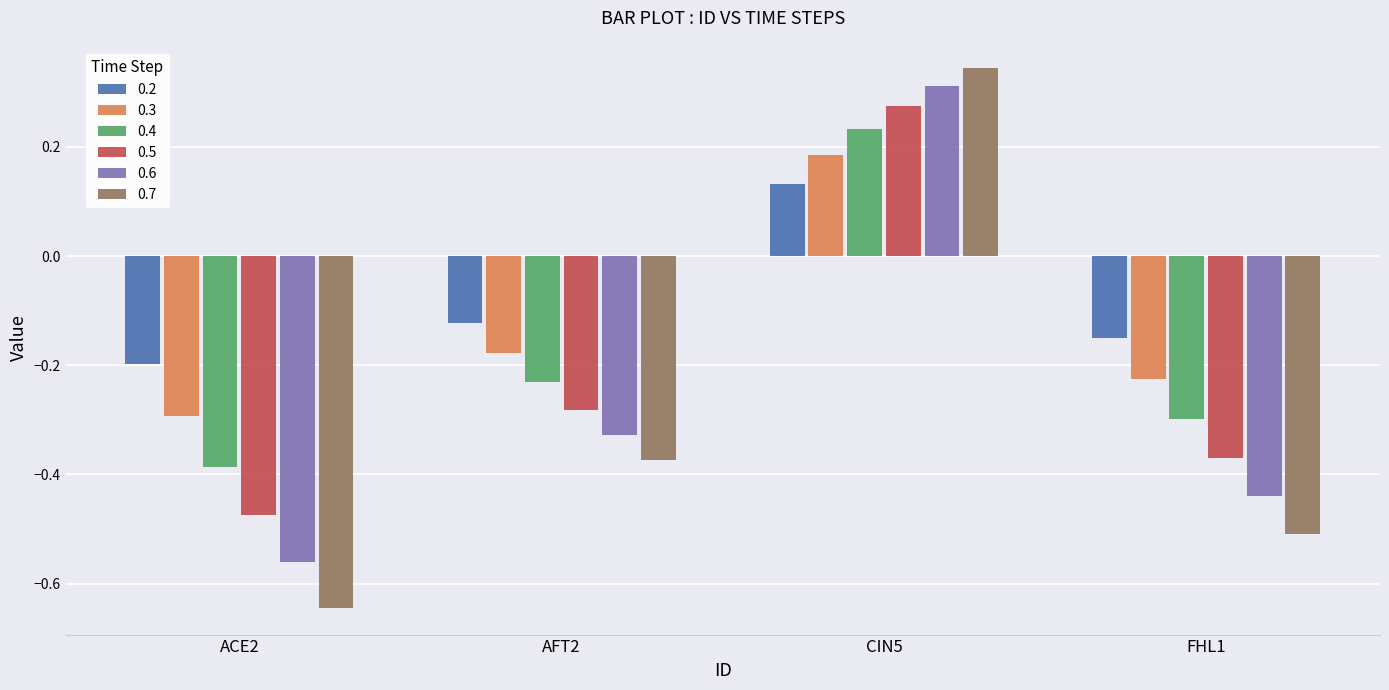

Which category has the highest value across all series?

CIN5